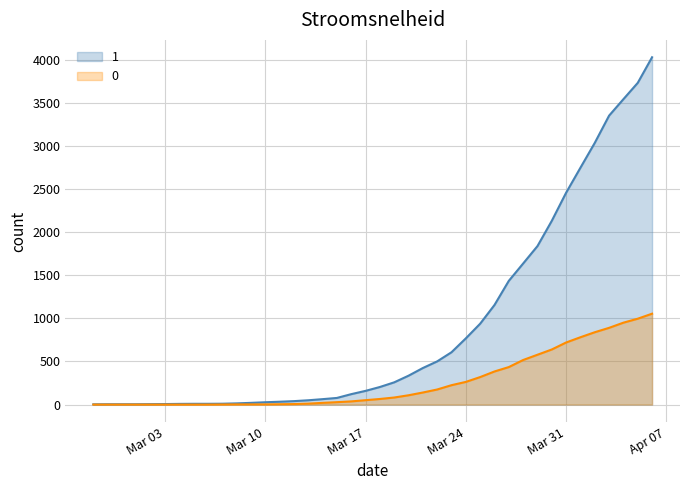

What are all the series names shown in the legend?

1, 0